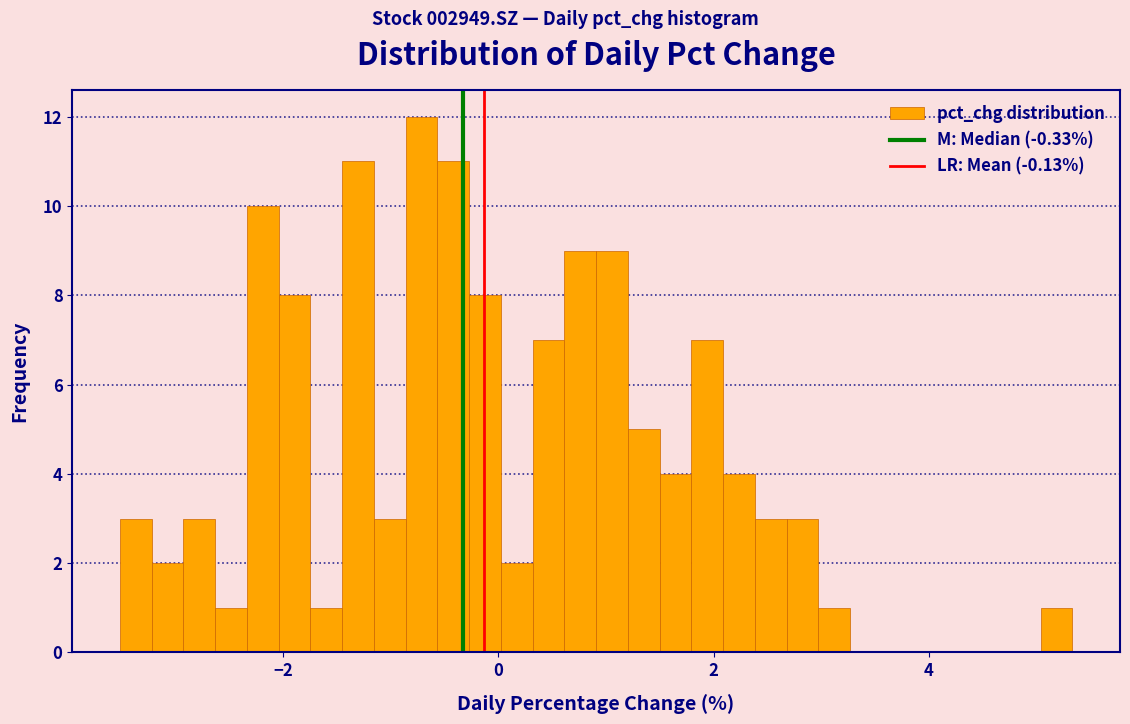

Around what value on the x-axis is the tallest bar? Give the approximate position of its centre, as read against the axis.

-0.8